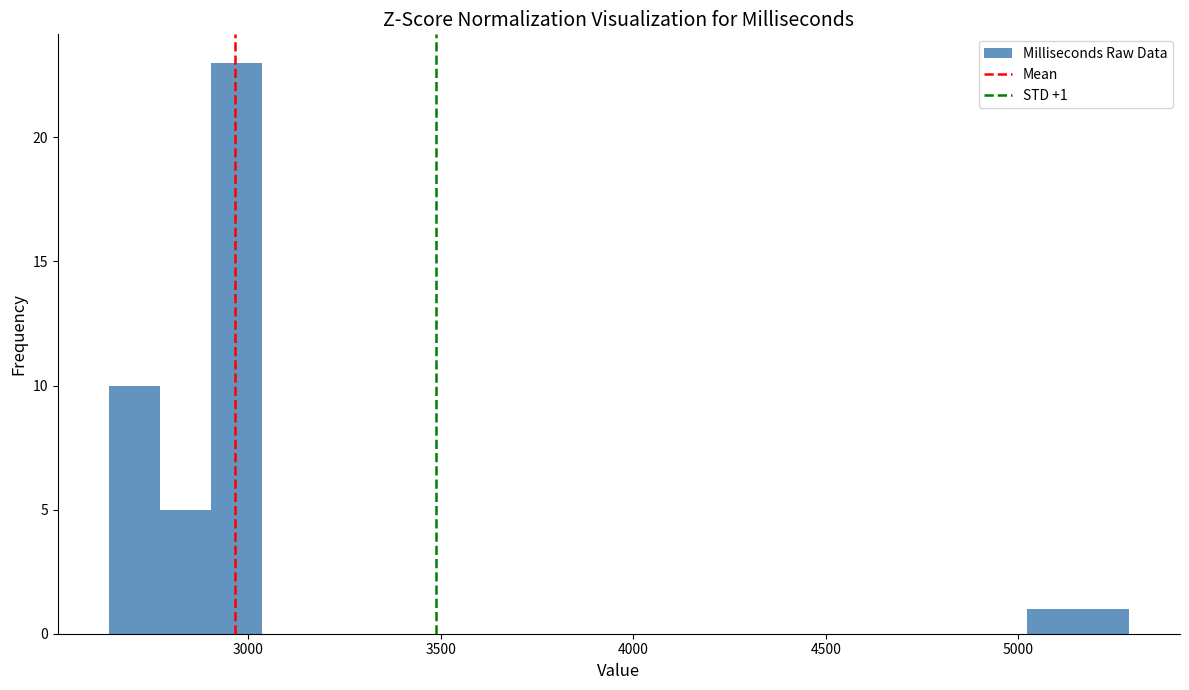

Around what value on the x-axis is the tallest bar? Give the approximate position of its centre, as read against the axis.

2950